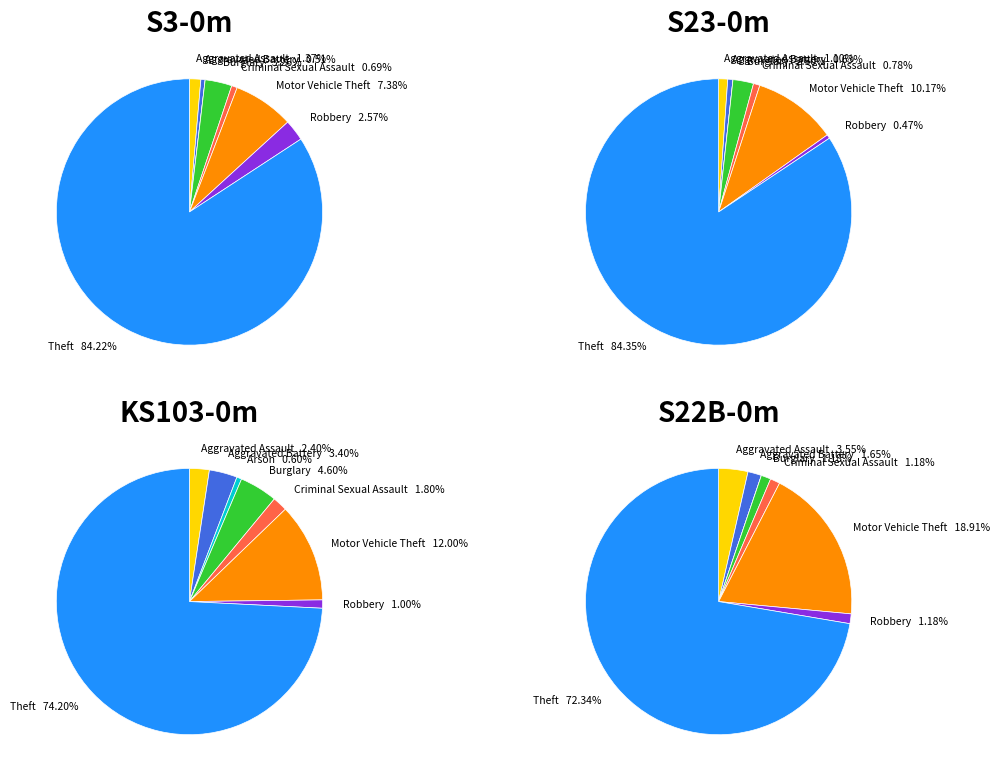

Which category has the biggest portion of the pie?

Theft